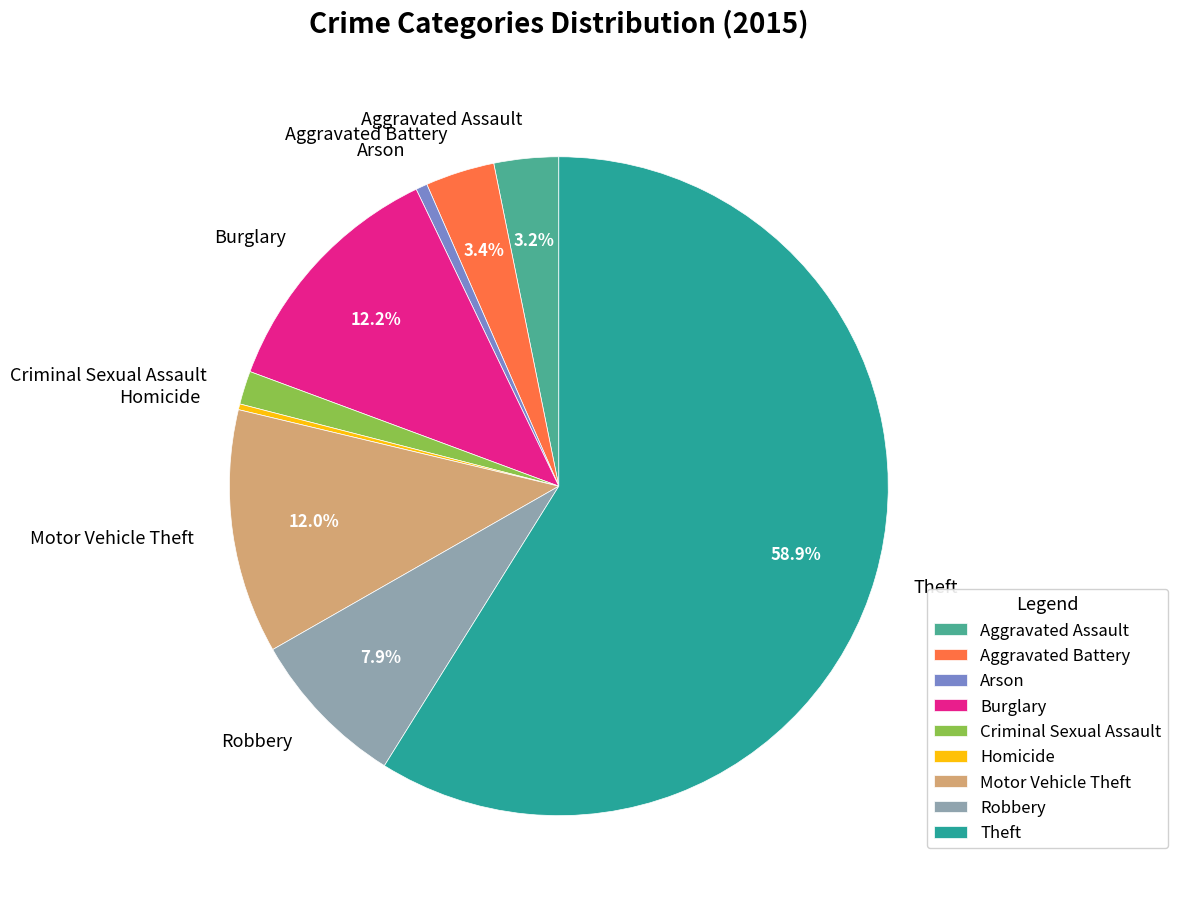

The Criminal Sexual Assault slice represents 2% of the pie. True or false?

True